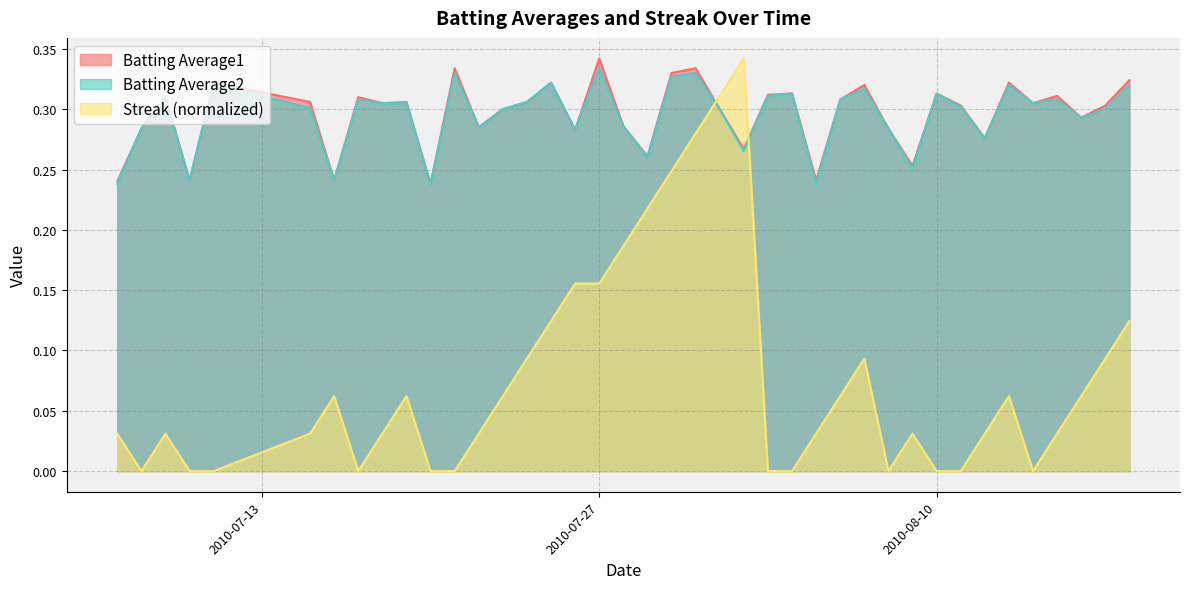

Which series has the widest spread of values?

Streak (normalized)